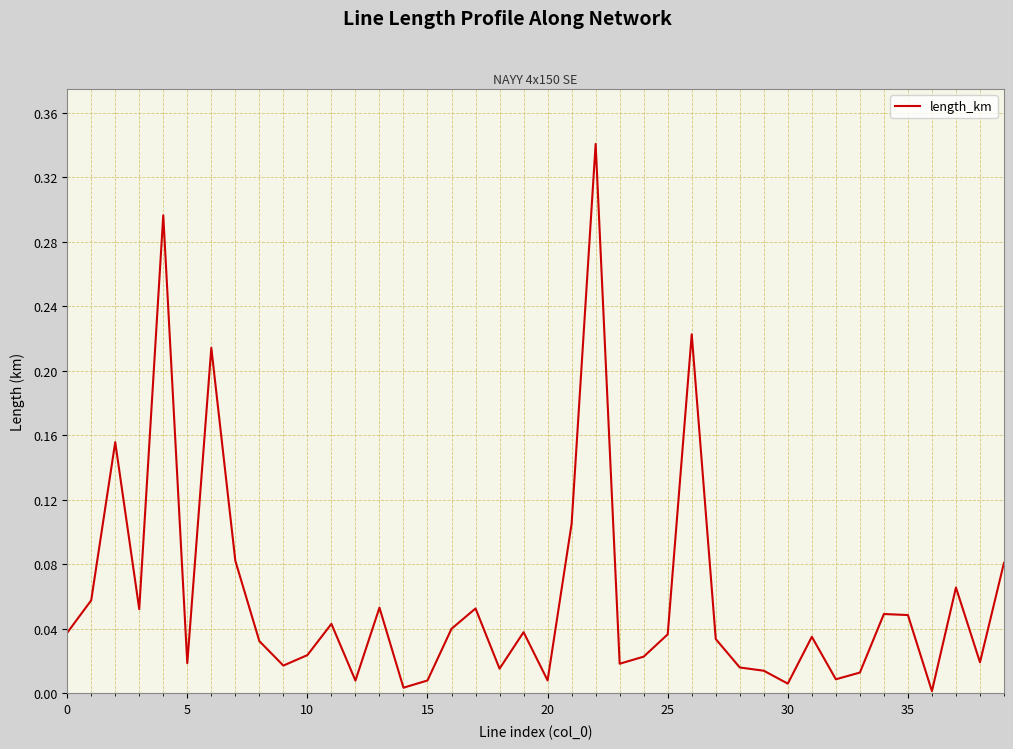

Where is the data nearest to the value 0?

36